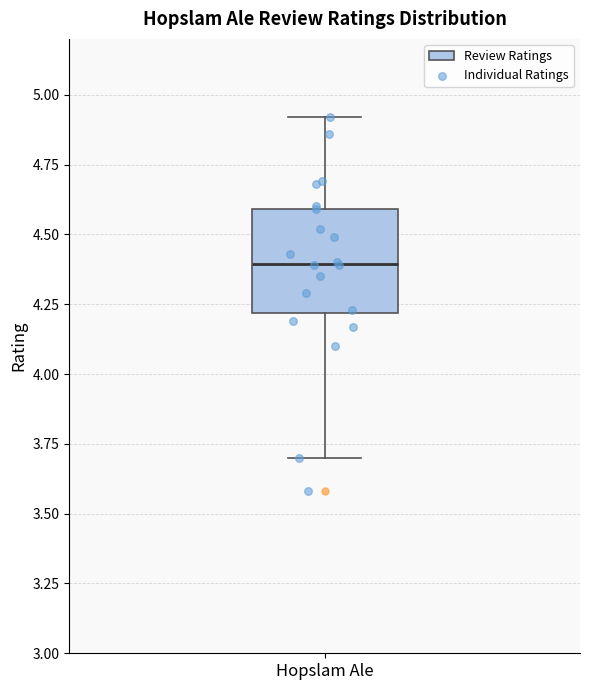

Read this box plot against the y-axis: the position of the median line, the range covered by the box, and the ends of both whiskers. The values are not printed on the chart, so give them approximately, as read against the axis.

median 4.4, box 4.2 to 4.6, whiskers 3.7 to 4.9